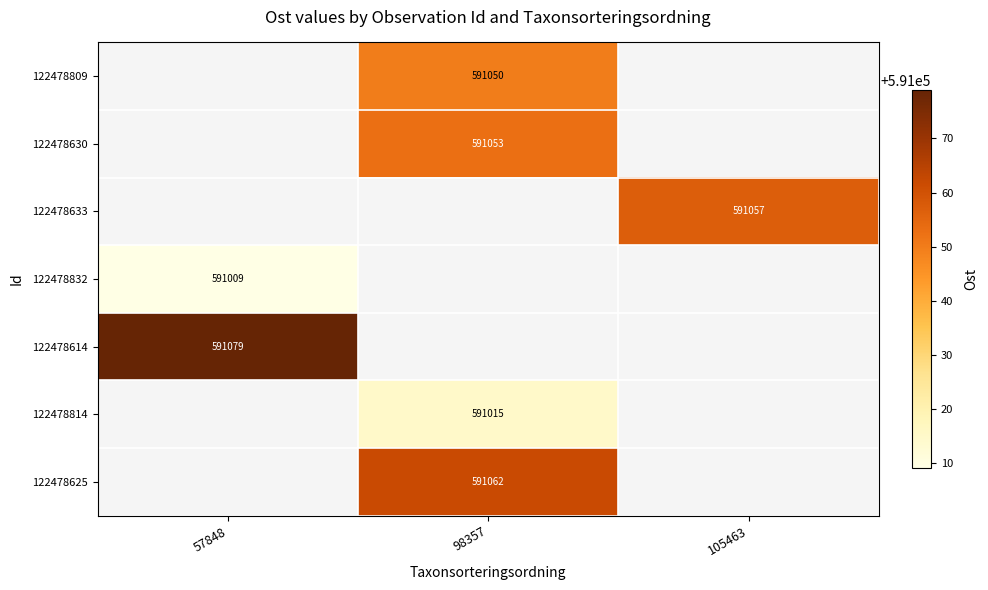

Between 98357 and 57848, which is larger?

57848